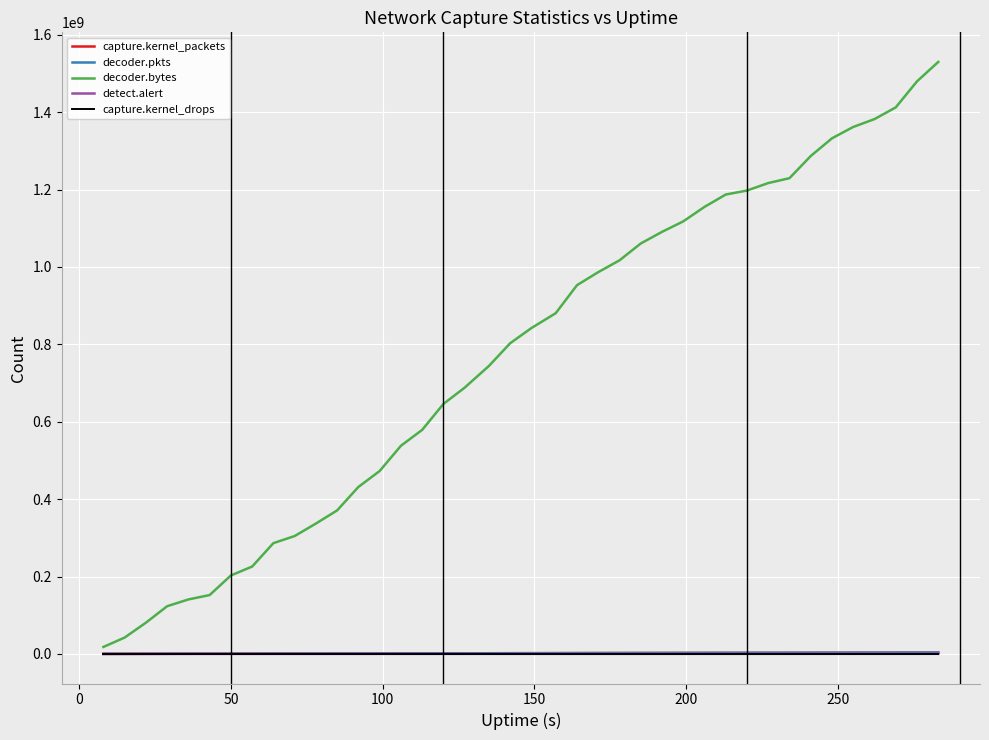

Which series has the widest spread of values?

decoder.bytes